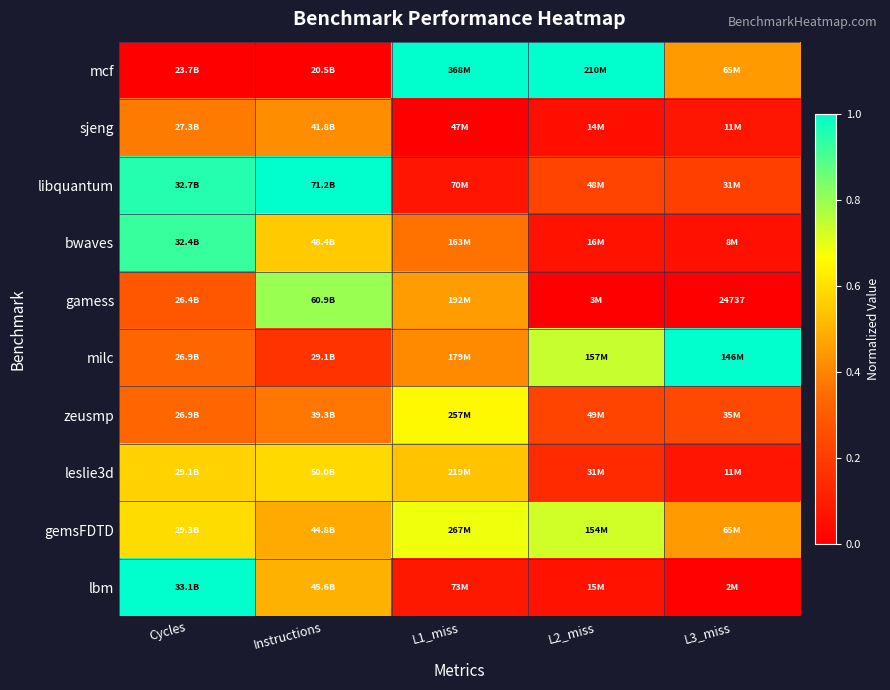

At L3_miss, list the series in order from largest to smallest.

milc, mcf, gemsFDTD, zeusmp, libquantum, sjeng, leslie3d, bwaves, lbm, gamess